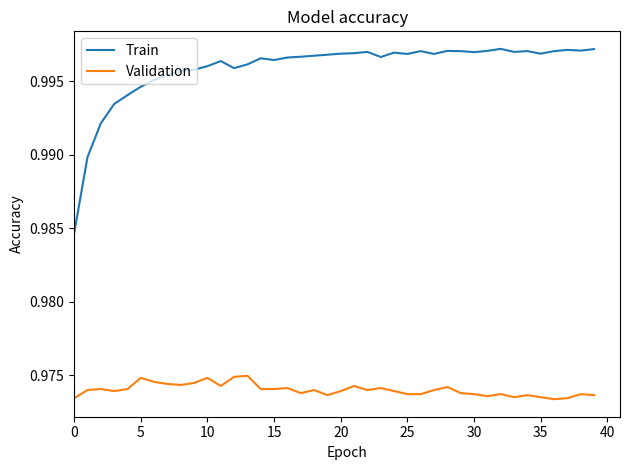

True or false: Train and Validation intersect in this chart.

False